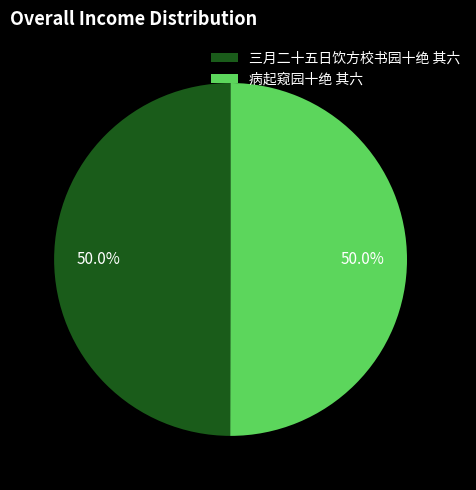

How much of the chart is everything except 病起窥园十绝 其六?

50.0%